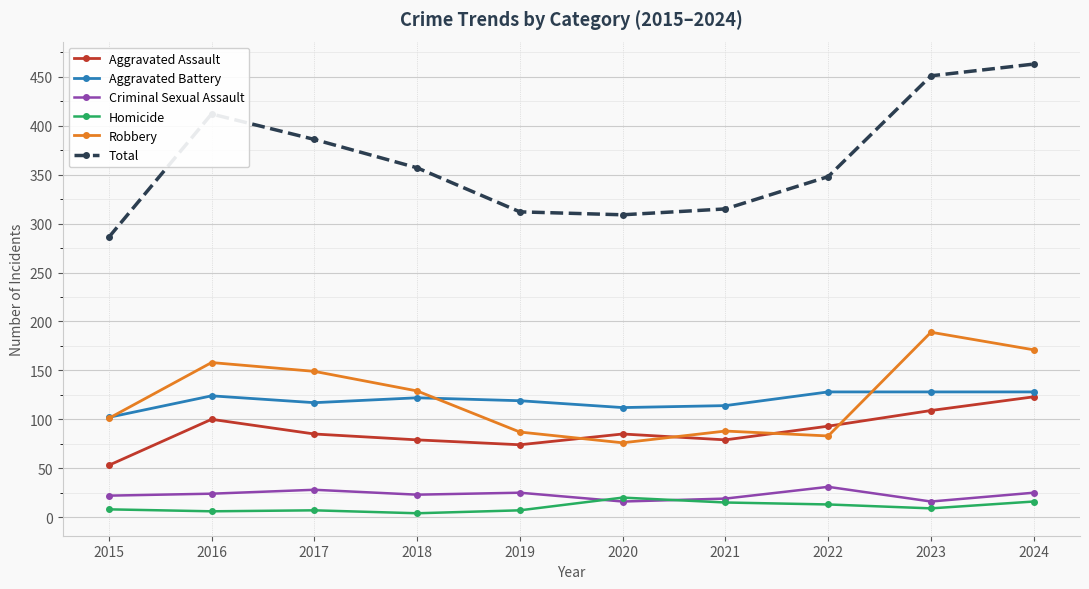

What is the minimum value shown in the chart?

4